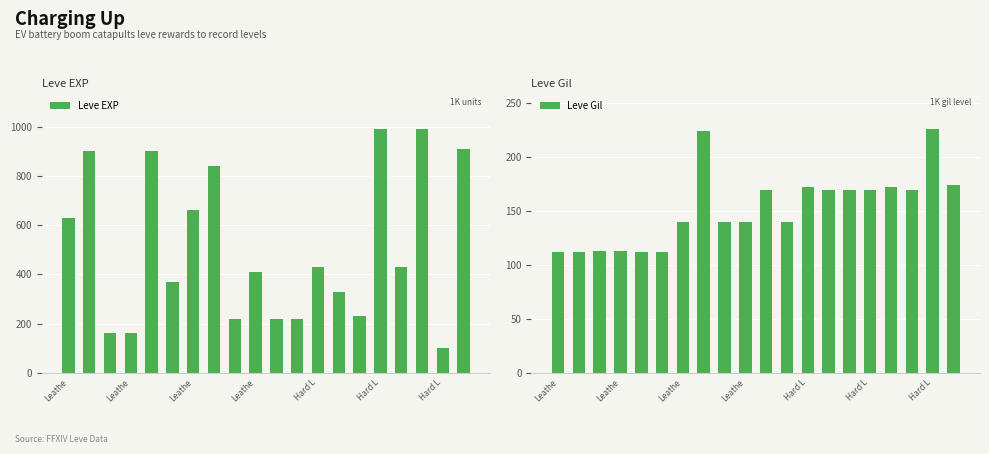

How many data points in Leve EXP are less than 430?

10